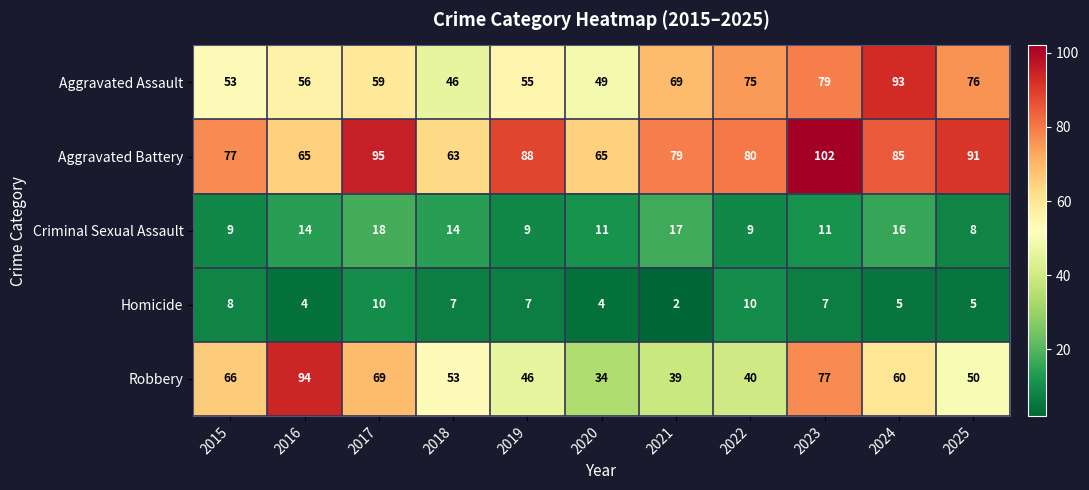

At how many categories does at least one series exceed 50?

11